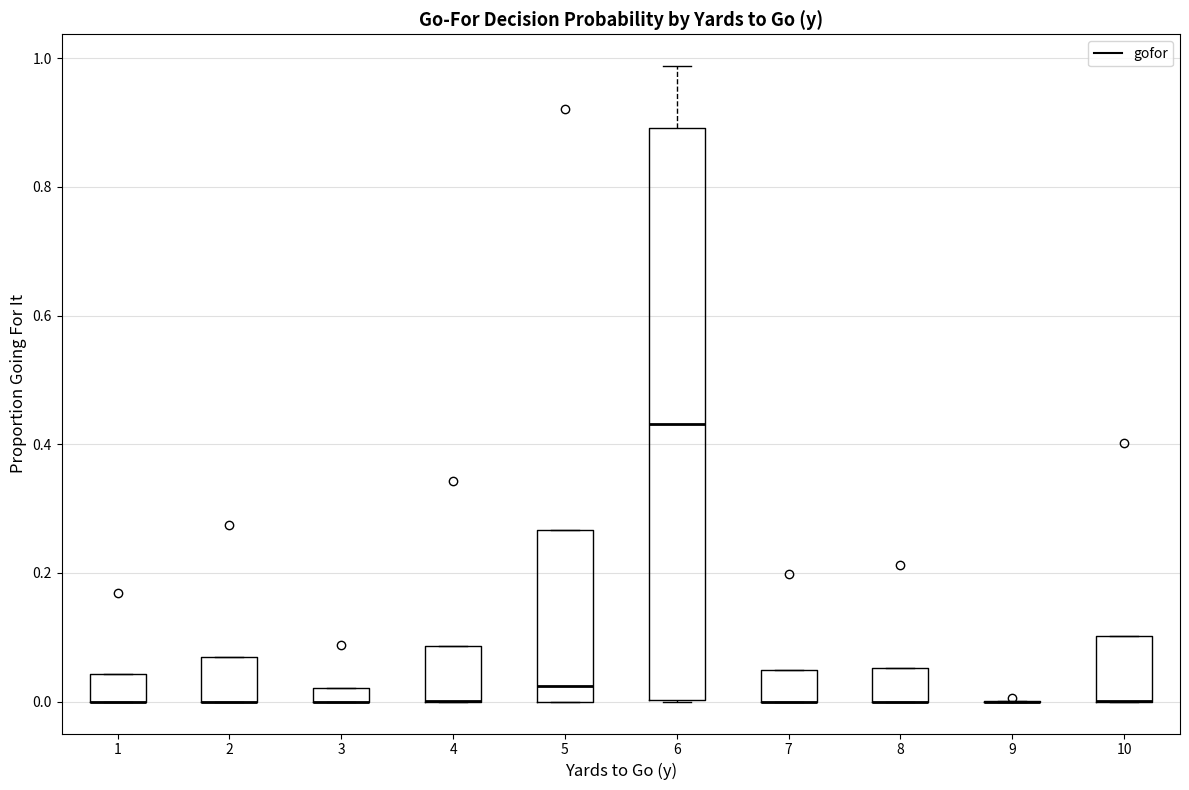

Which box is the tallest, from its lower edge to its upper edge?

6